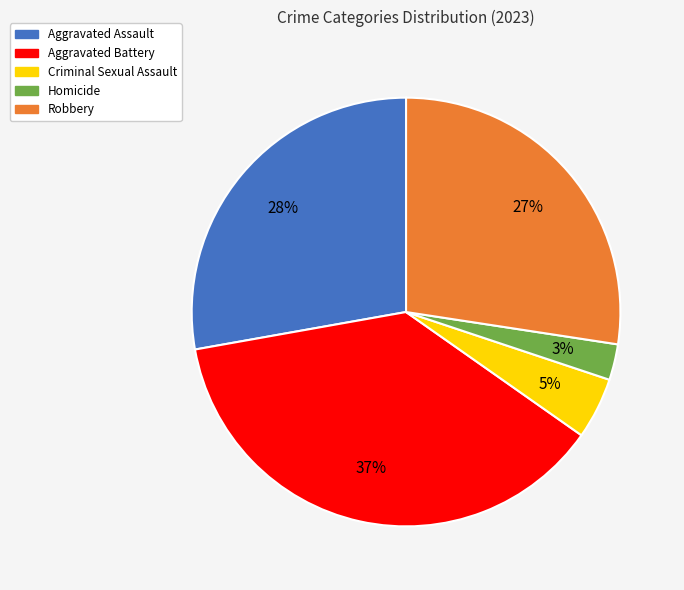

Between Homicide and Aggravated Battery, which is larger?

Aggravated Battery